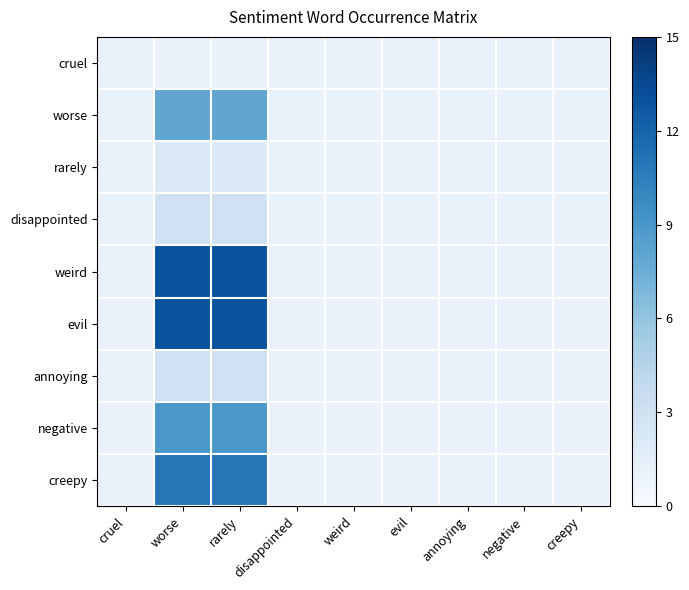

How many data points does each series have?

9